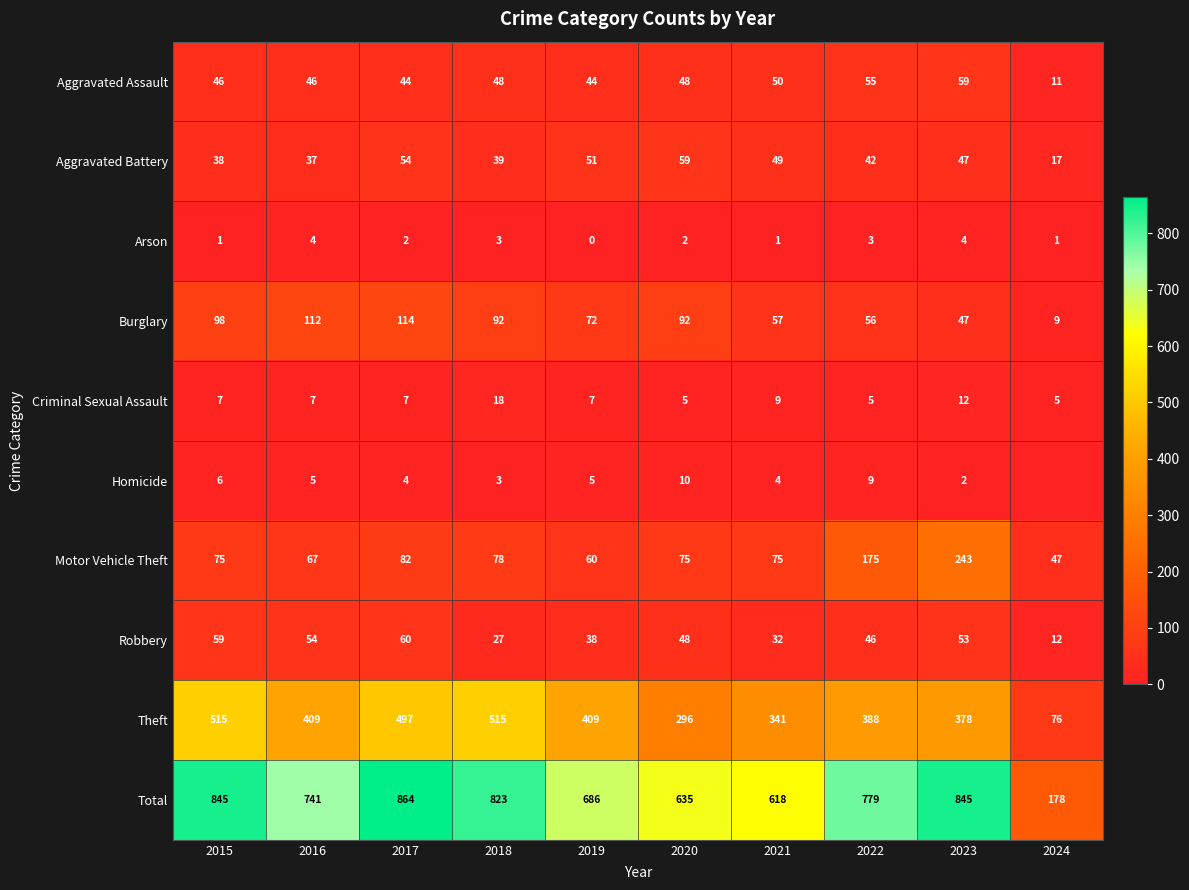

Where is Burglary nearest to the value 61?

2021